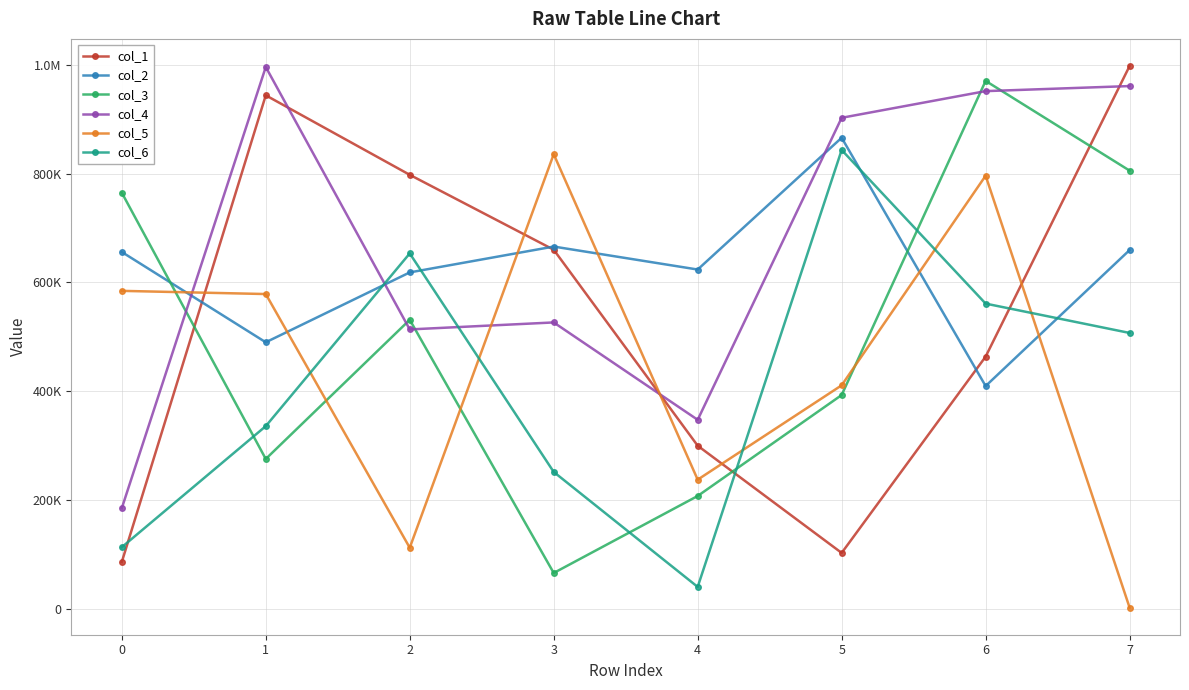

What is the difference between the col_2 values at 3 and 1?

175859